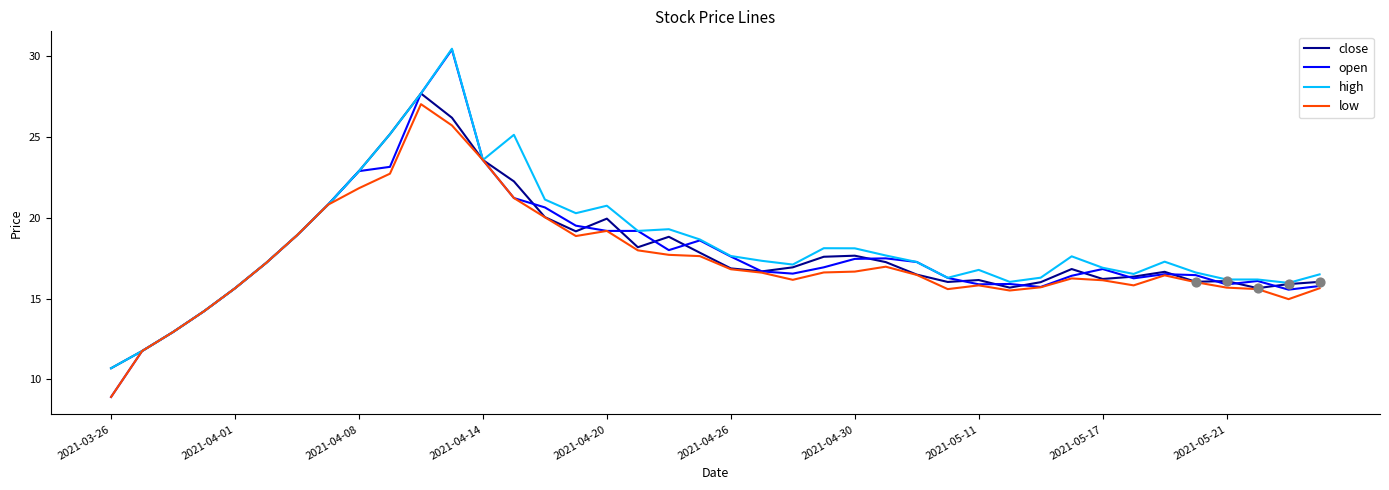

Which series has the largest total across all categories?

high